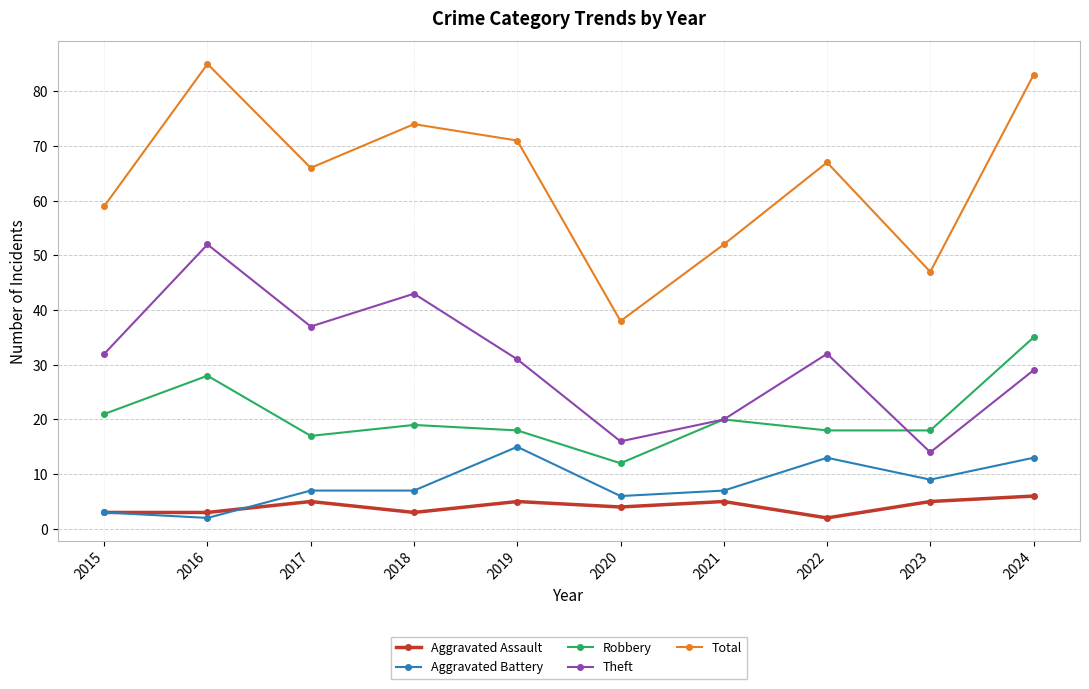

At how many categories does at least one series exceed 2?

10